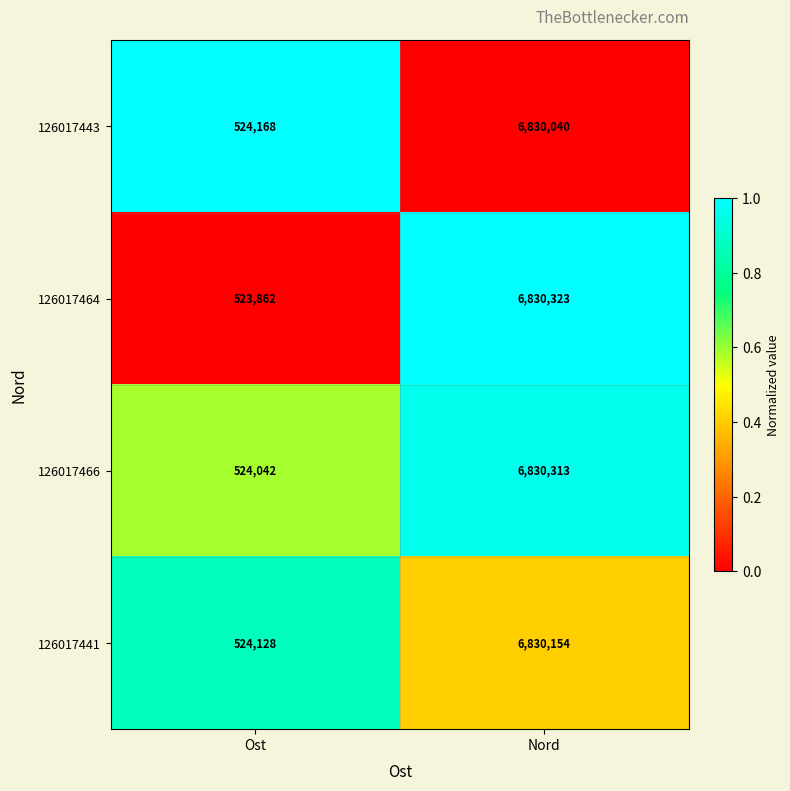

Is the value of 126017464 at Ost greater than the value of 126017441 at Ost?

No